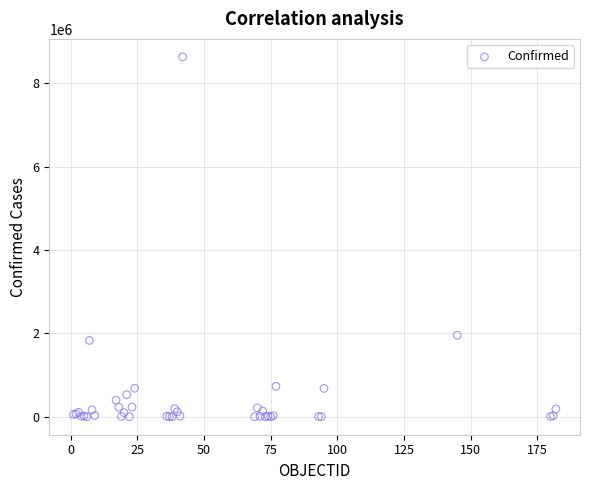

What Y value in the scatter plot is closest to 4319211?

1956979